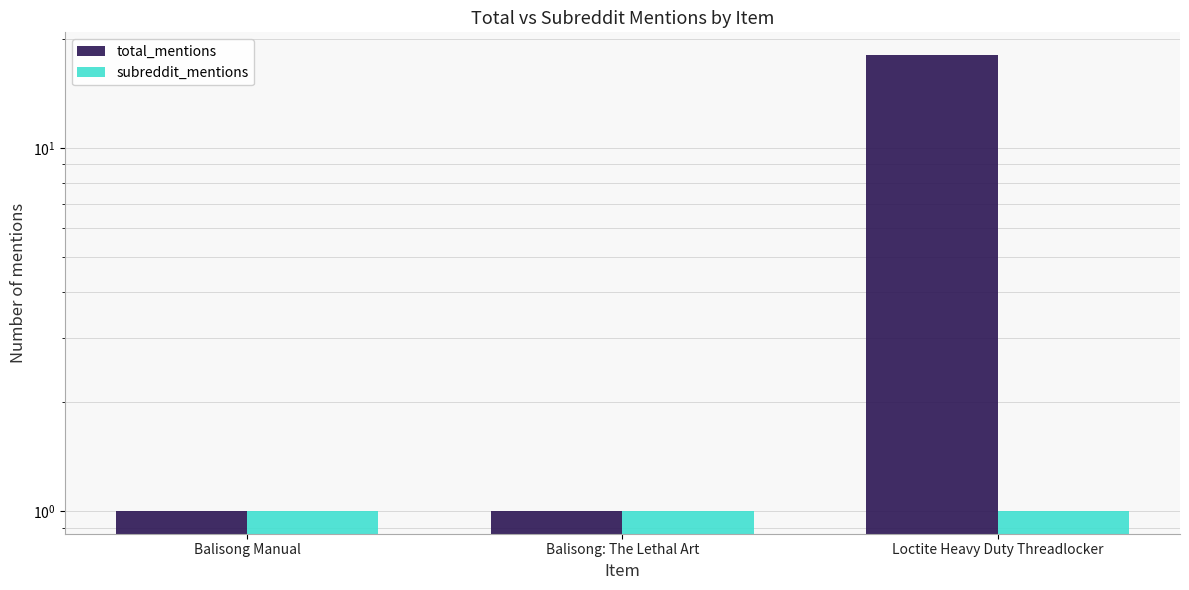

Reading left to right, transcribe all the data shown in this chart.

total_mentions: Balisong Manual=1	Balisong: The Lethal Art=1	Loctite Heavy Duty Threadlocker=18
subreddit_mentions: Balisong Manual=1	Balisong: The Lethal Art=1	Loctite Heavy Duty Threadlocker=1